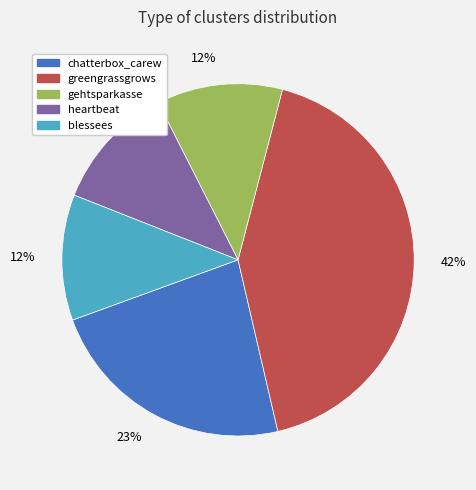

To the nearest percent, what is the average slice percentage?

20%